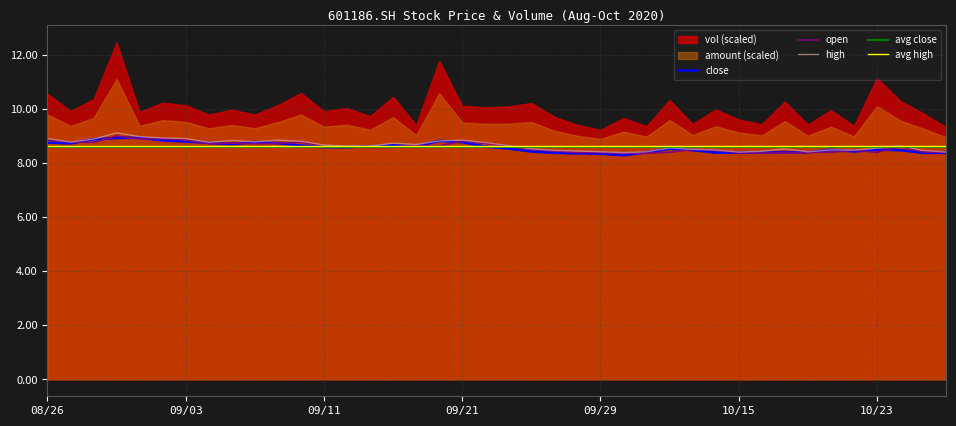

What is the sum of the high values at 20200909 and 20200828?

17.7